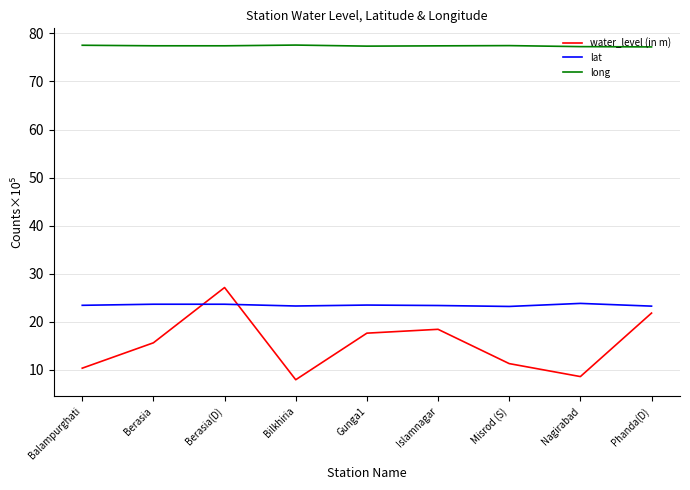

What is the maximum value shown in the chart?

77.6